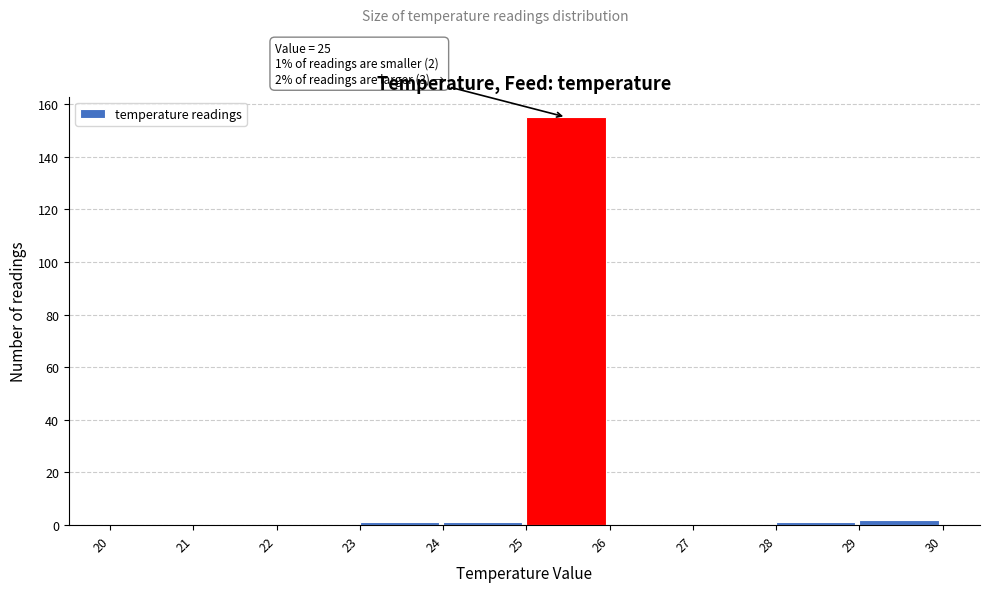

Which range on the x-axis has the tallest bar?

25 to 26